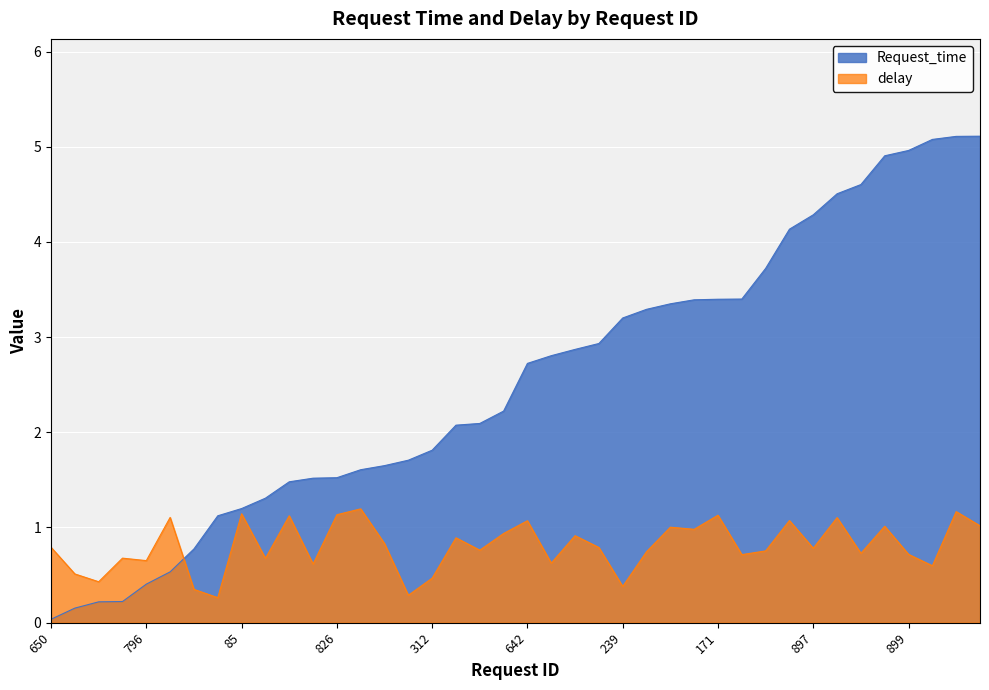

How many lines are shown in the chart?

2